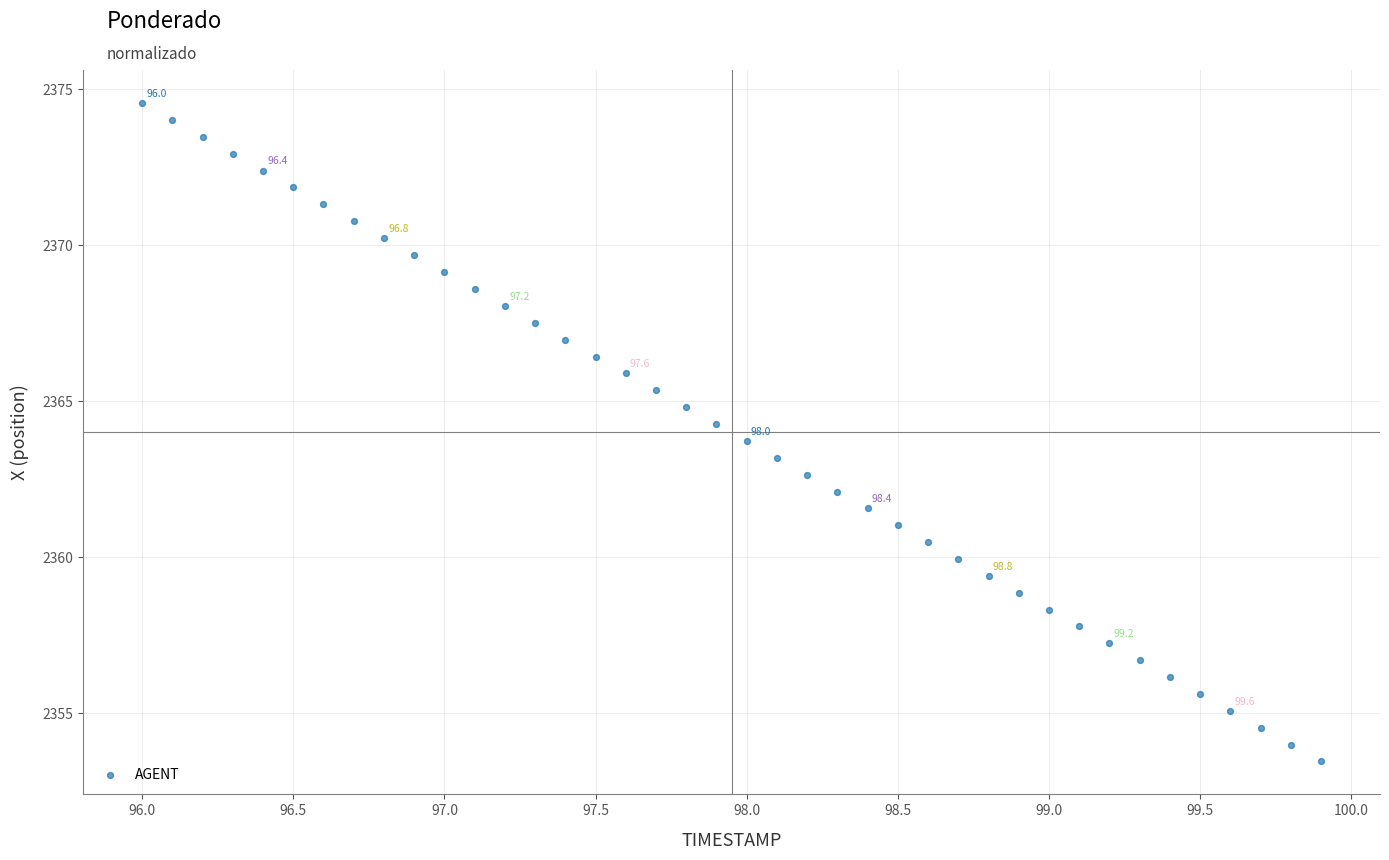

What is the range of Y values (max minus min)?

21.1